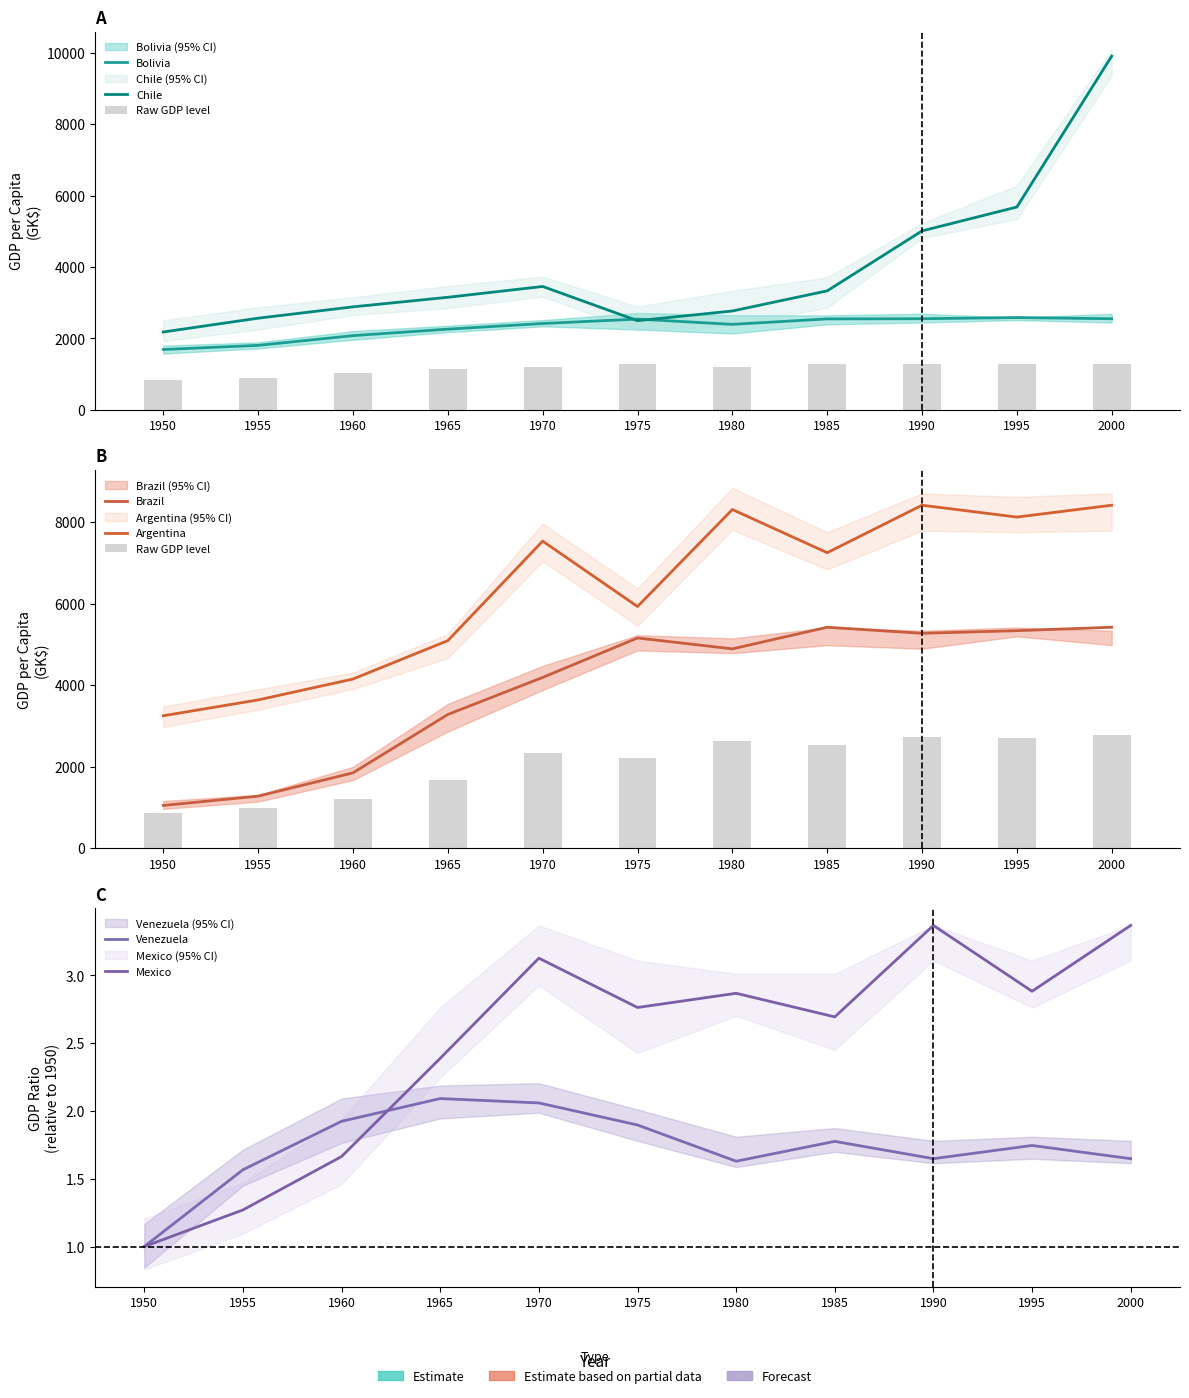

What is the highest value of the Venezuela series?

2.1